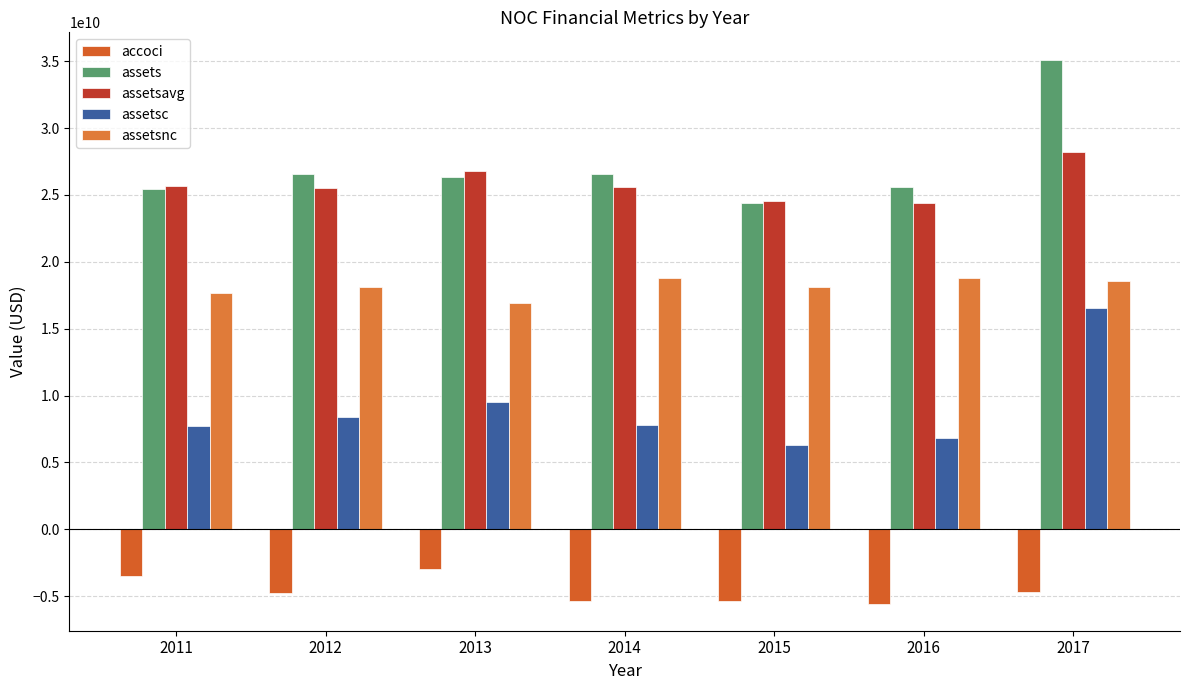

At how many categories does at least one series exceed 10059673474?

7